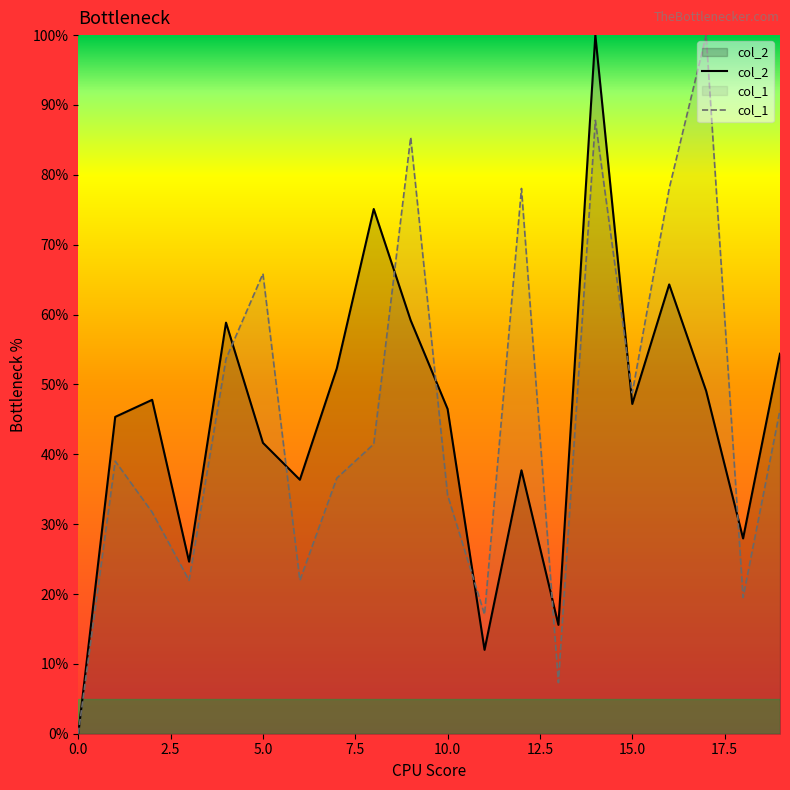

Reading right to left, list all the values displayed in this chart.

col_2: 54.4	28.0	49.1	64.3	47.2	100.0	15.6	37.7	12.0	46.5	59.2	75.1	52.3	36.4	41.6	58.8	24.6	47.8	45.4	0.0
col_1: 46.3	19.5	100.0	78.0	48.8	87.8	7.3	78.0	17.1	34.1	85.4	41.5	36.6	22.0	65.9	53.7	22.0	31.7	39.0	0.0